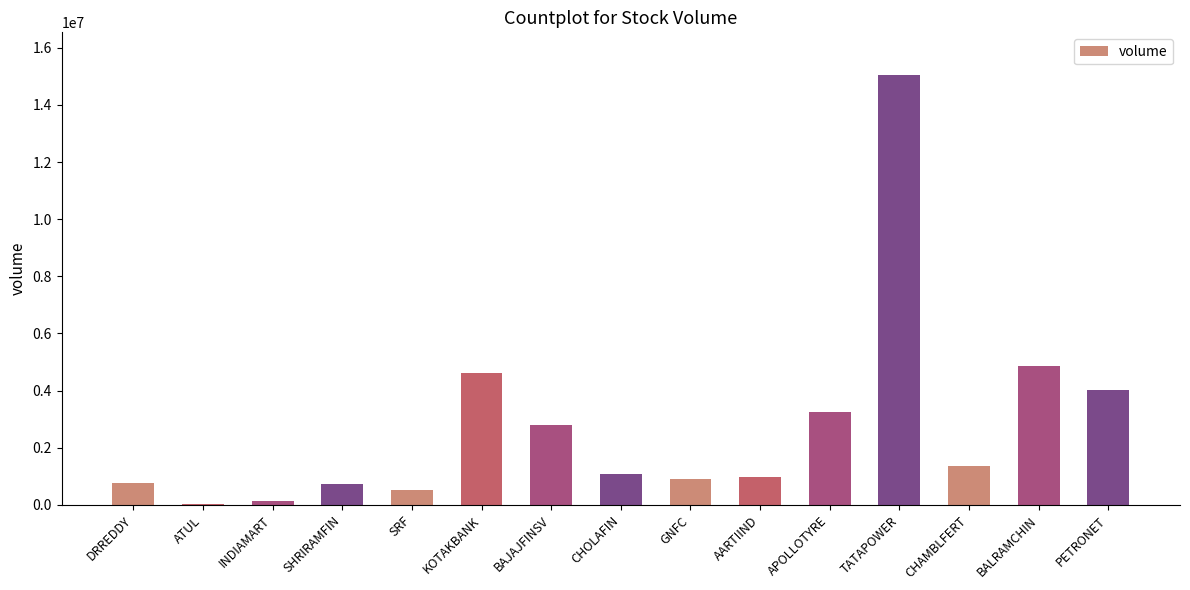

Are the bars horizontal?

No